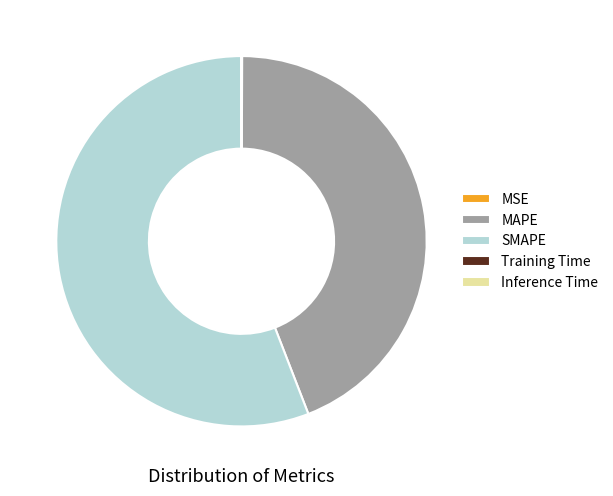

What is the majority slice?

SMAPE